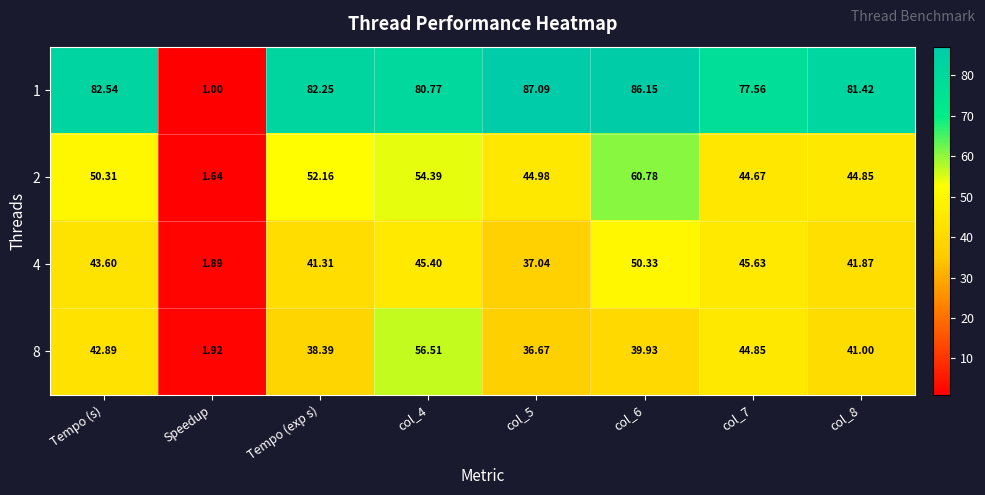

Which label corresponds to the smallest value in the chart?

Speedup